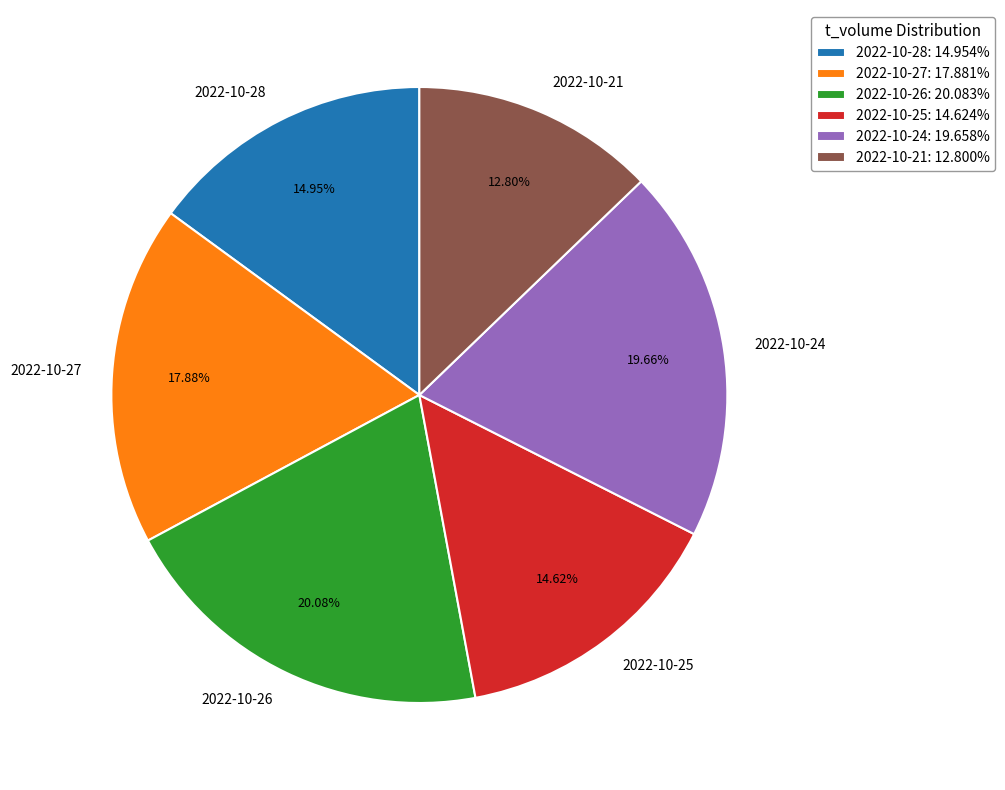

To the nearest percent, what percentage of the pie is 2022-10-25?

15%